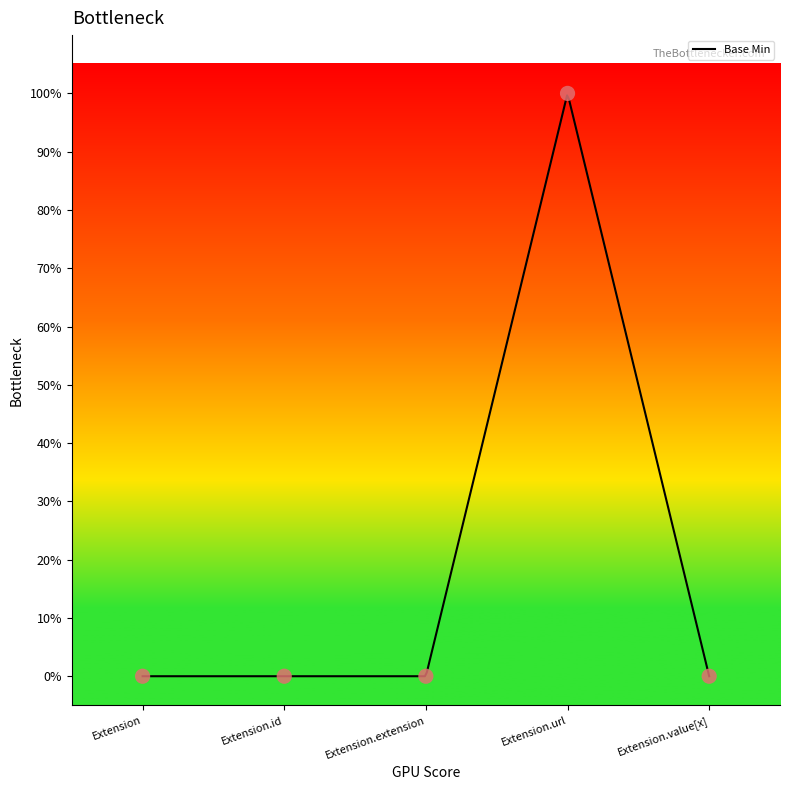

Which has a higher value, Extension.value[x] or Extension.id?

Extension.value[x]